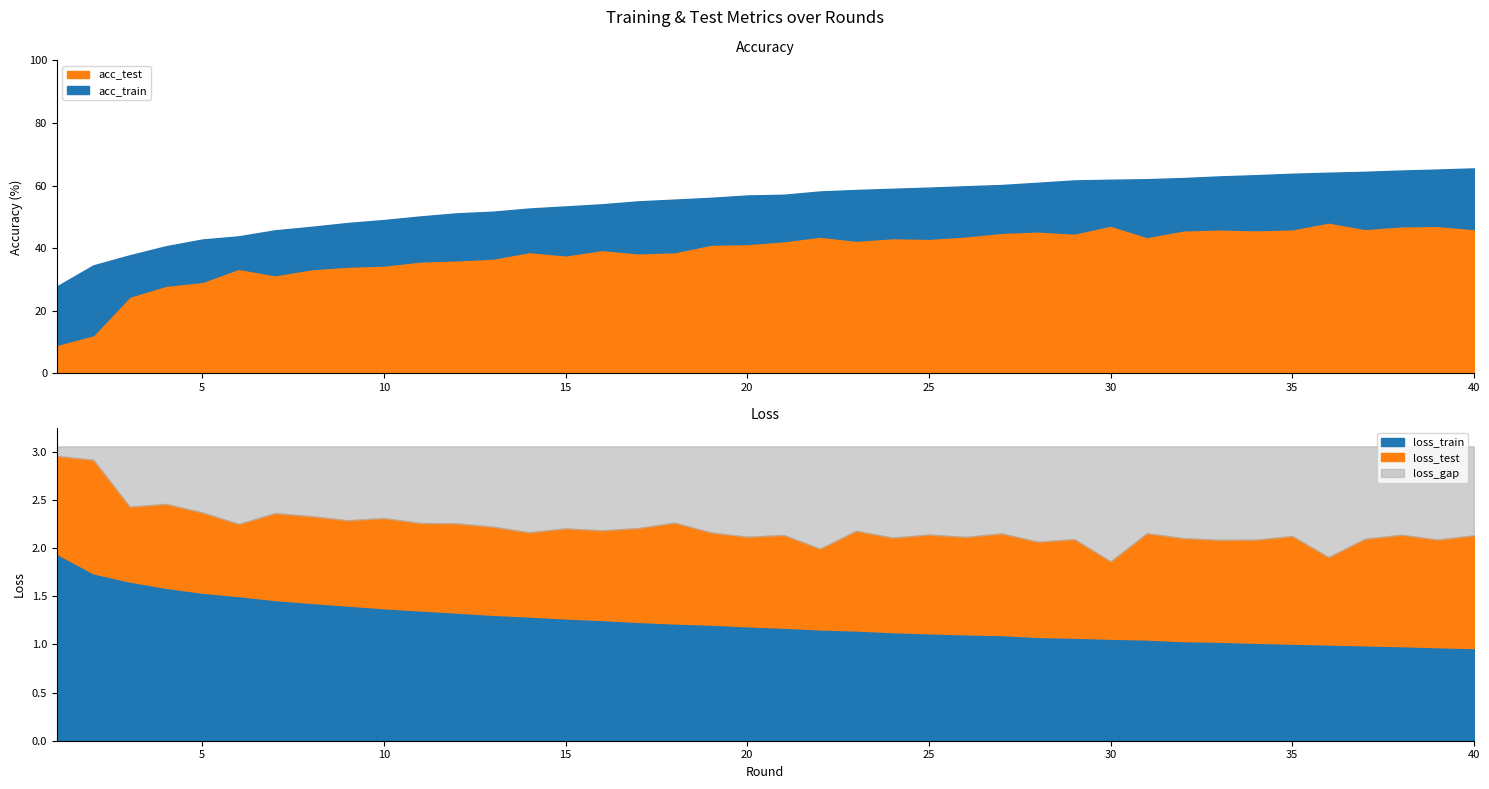

What is the total value across all series at 25?

105.6